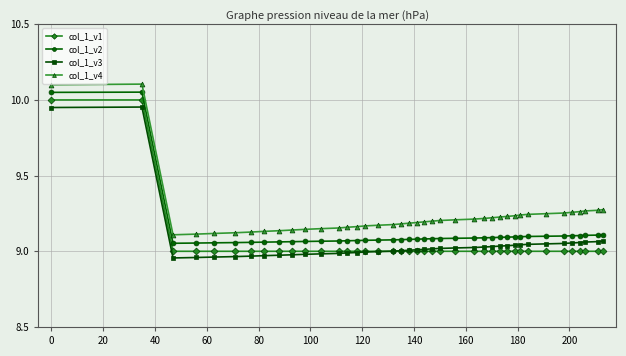

True or false: col_1_v2 has more than 0 interior local peaks.

True